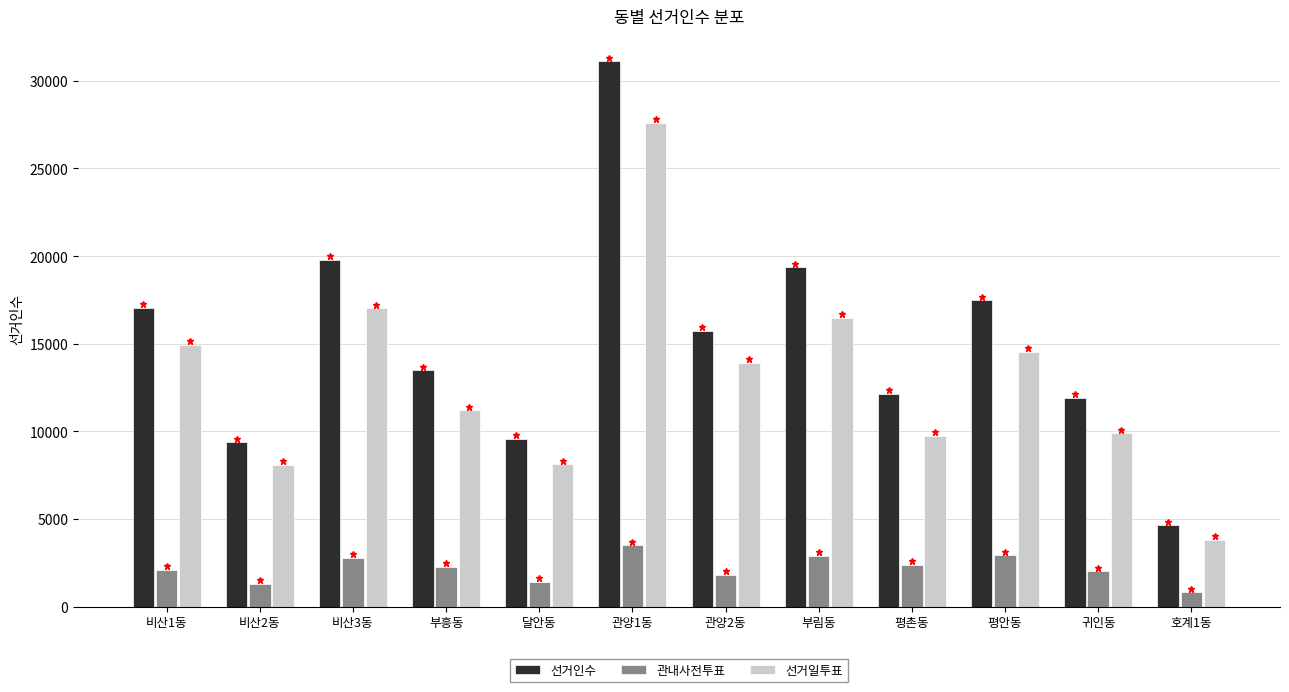

Is it true that 선거일투표 equals 8136 at 달안동?

True